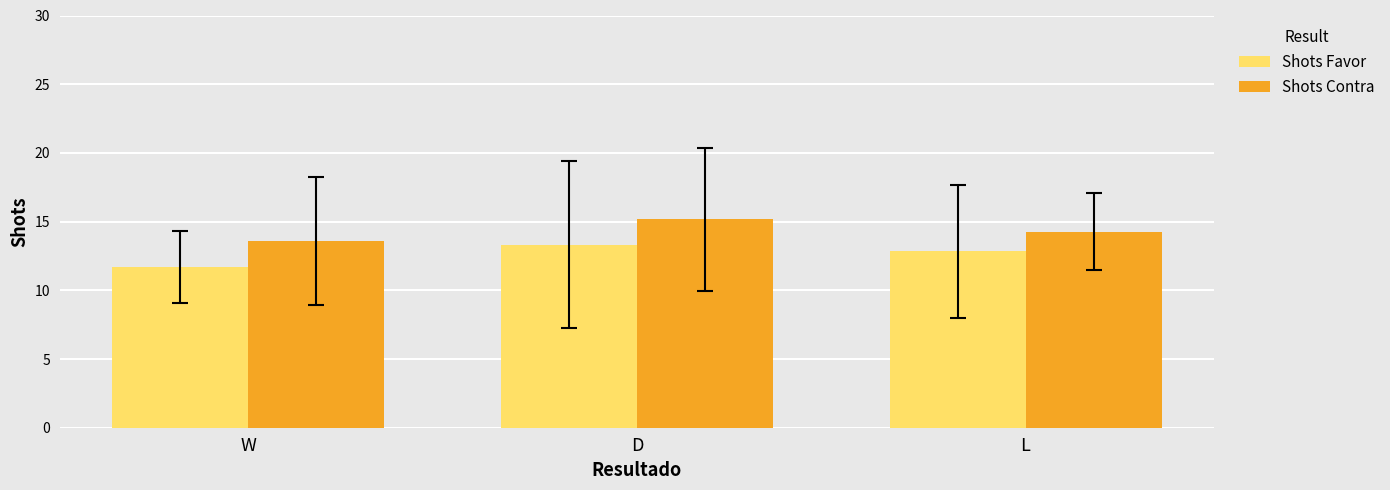

What is the label of the 3rd bar from the right?

W